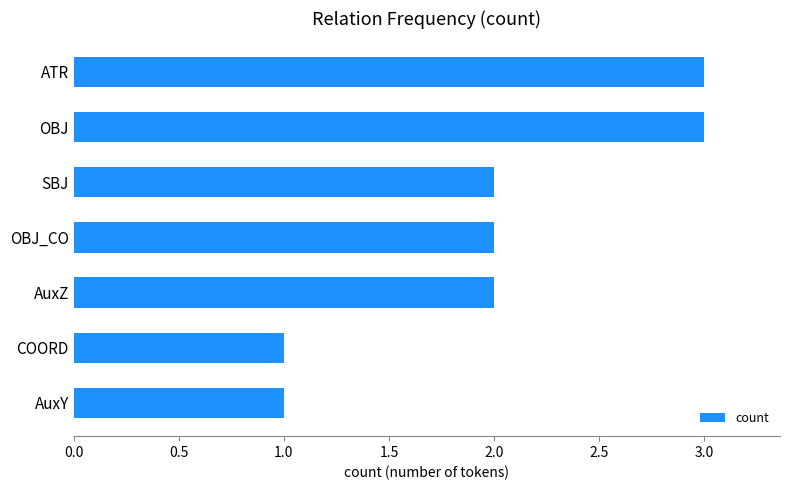

Reading bottom to top, what are all the values shown in this chart?

AuxY=1	COORD=1	AuxZ=2	OBJ_CO=2	SBJ=2	OBJ=3	ATR=3